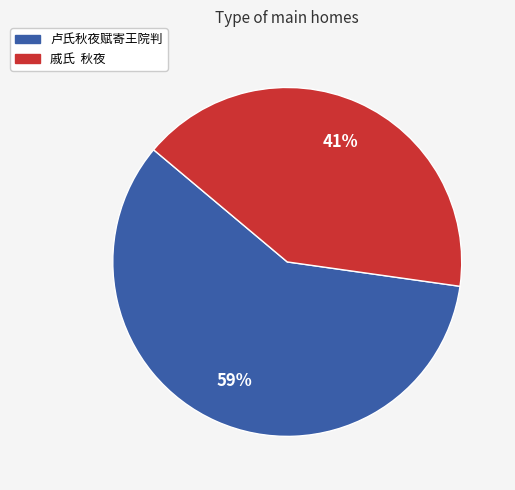

True or false: 戚氏 秋夜 accounts for 49% of the total.

False